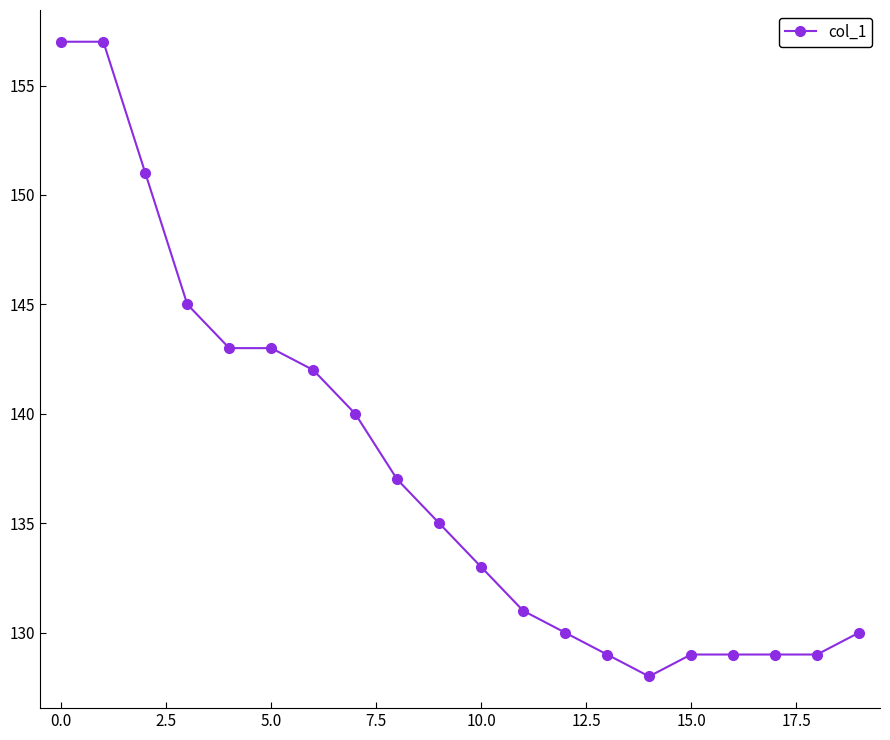

What is the difference between the second highest and second lowest values?

28